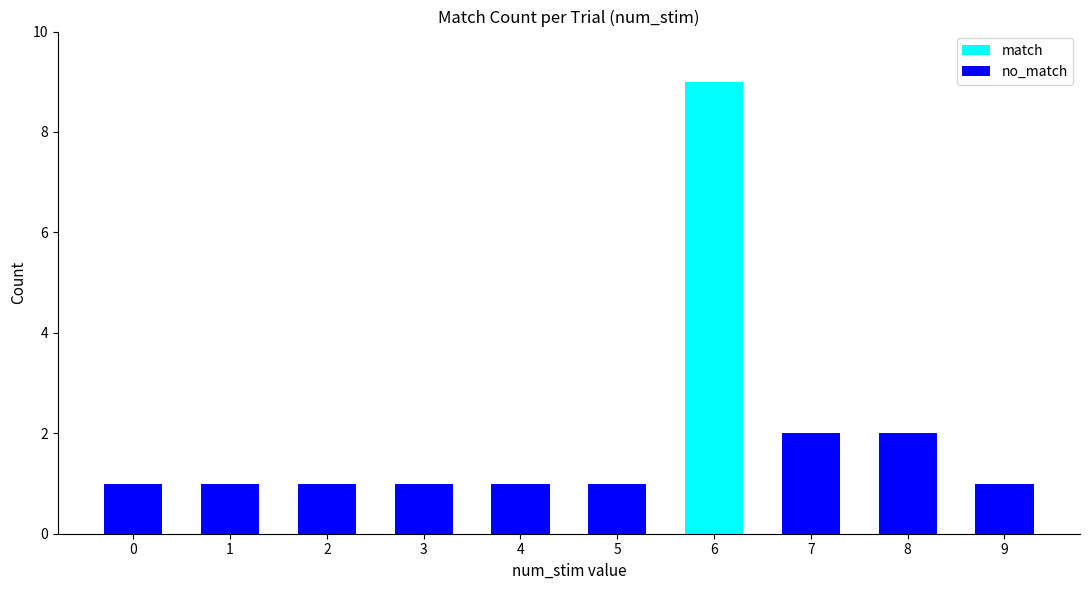

At which label does match reach its peak?

6